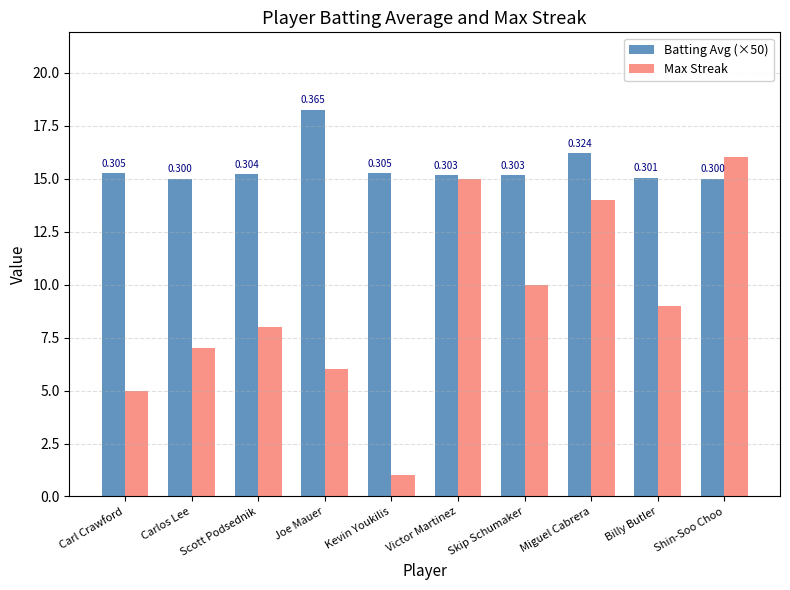

What is the difference between the maximum and second lowest values in the Batting Avg (×50) series?

3.2